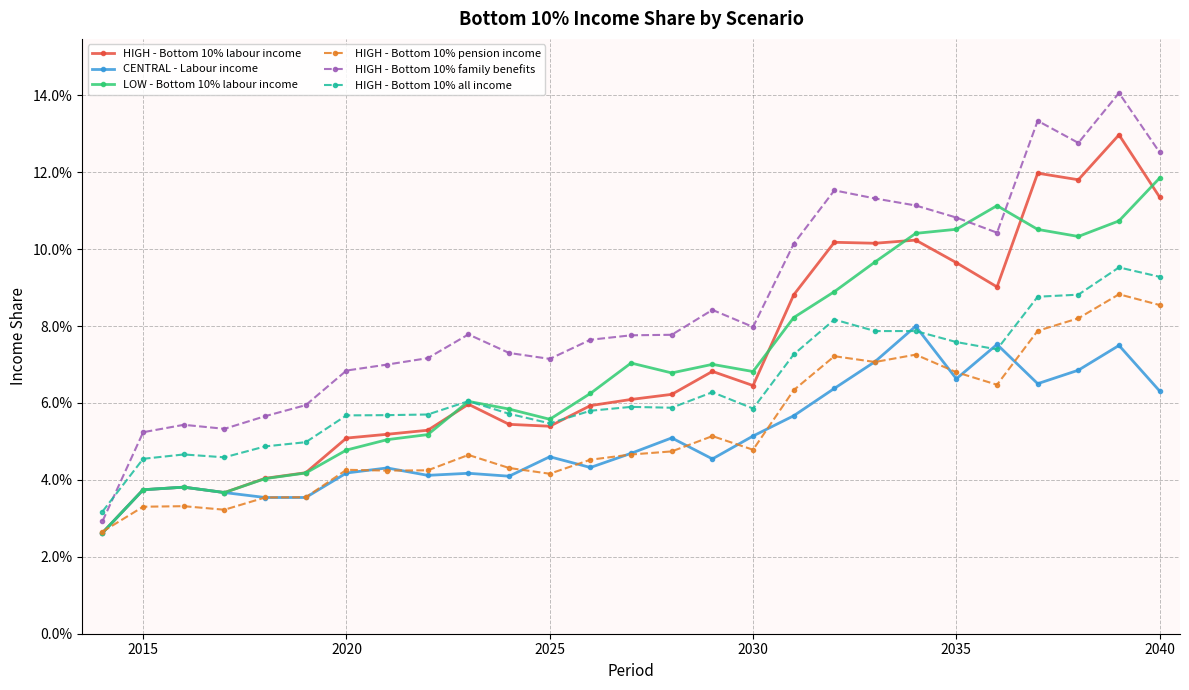

In LOW - Bottom 10% labour income, how many points are higher than both neighbors (excluding endpoints)?

5